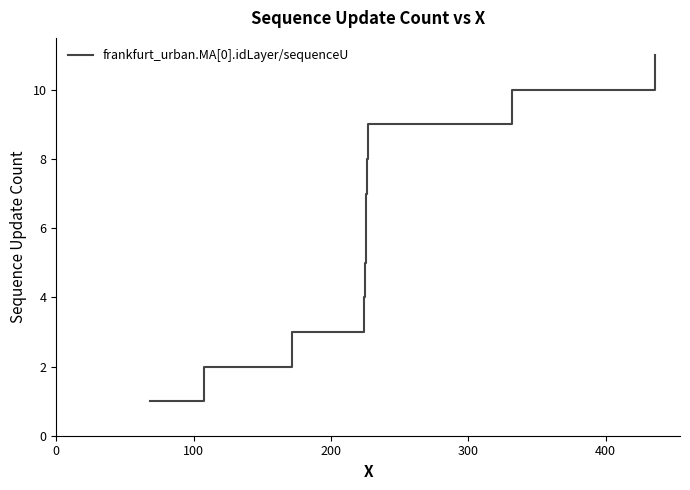

What is the sum of all values?

66